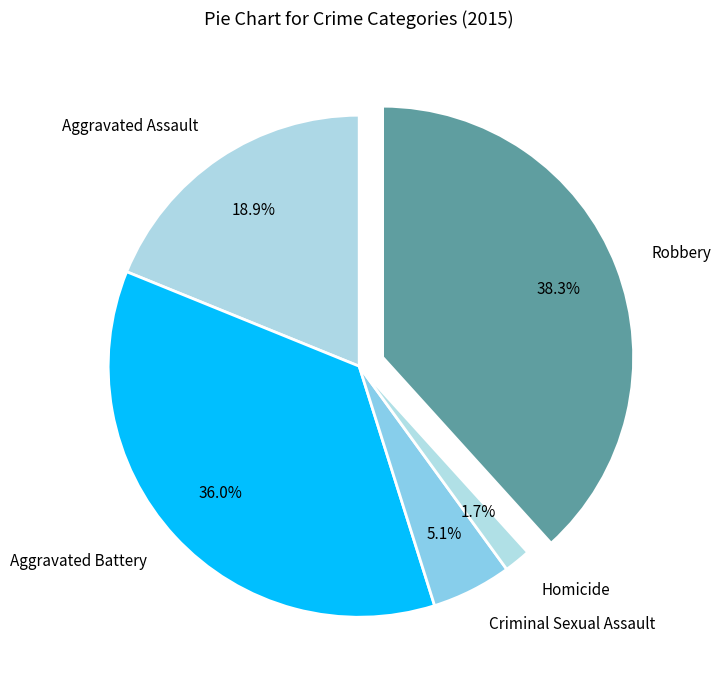

Count the number of slices in the pie.

5